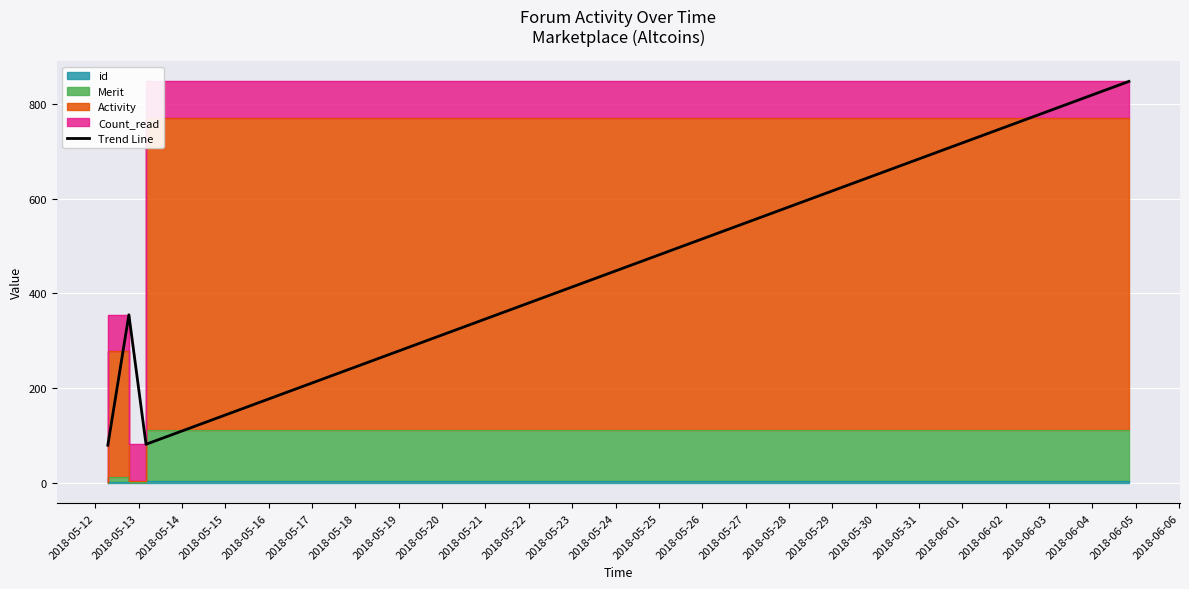

What is the difference between the maximum and second lowest values?

765